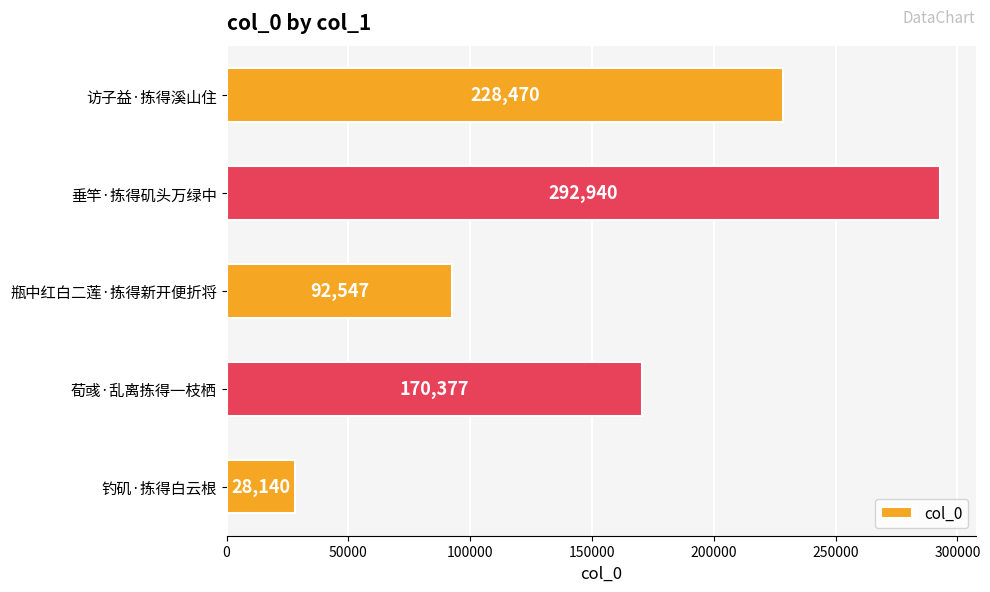

Are the bars horizontal?

Yes